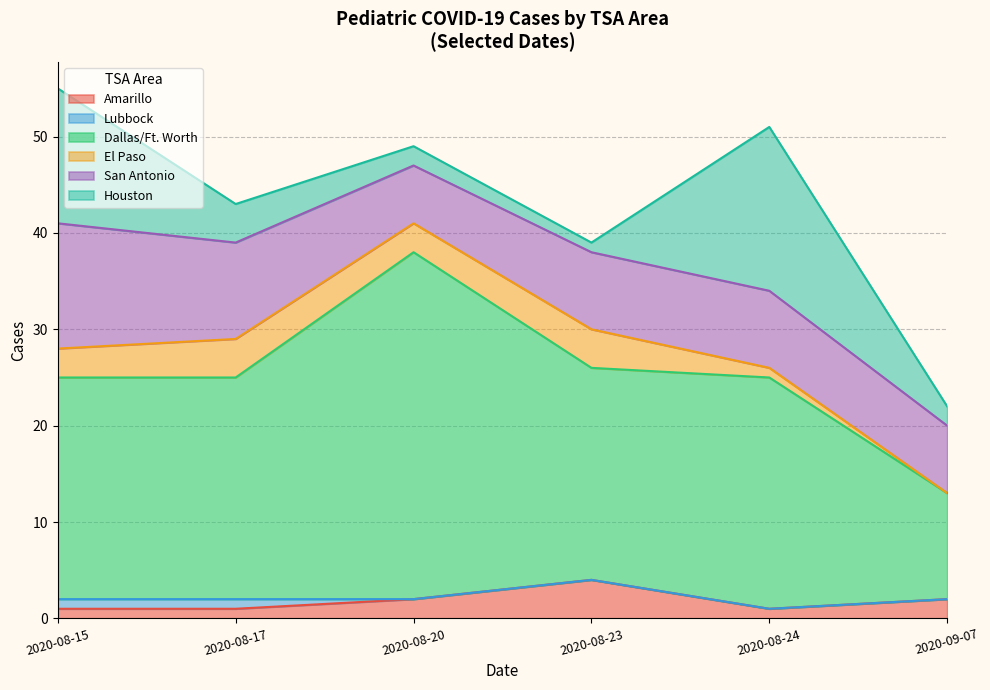

True or false: San Antonio and Amarillo intersect in this chart.

False